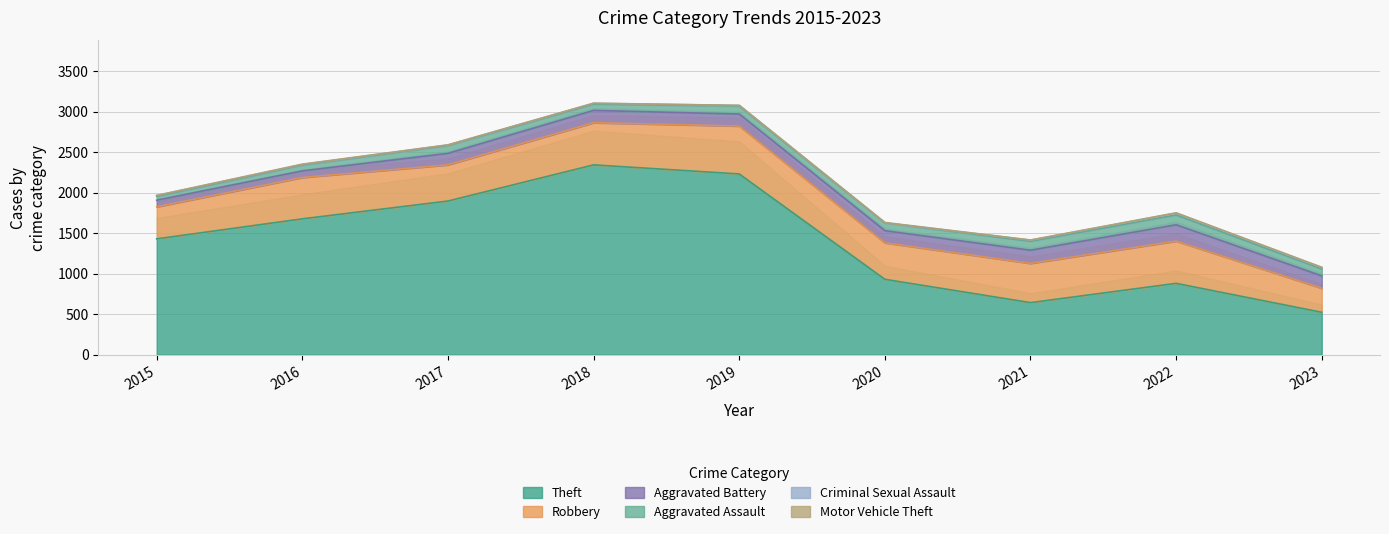

True or false: Aggravated Battery and Robbery cross at least once.

False